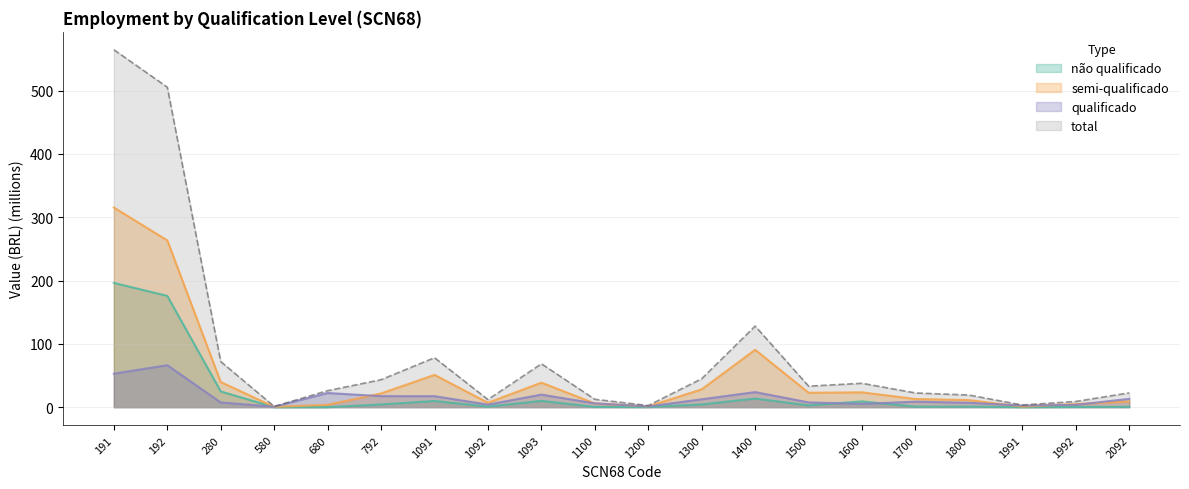

The value of total at 1100 is 16.5. True or false?

False